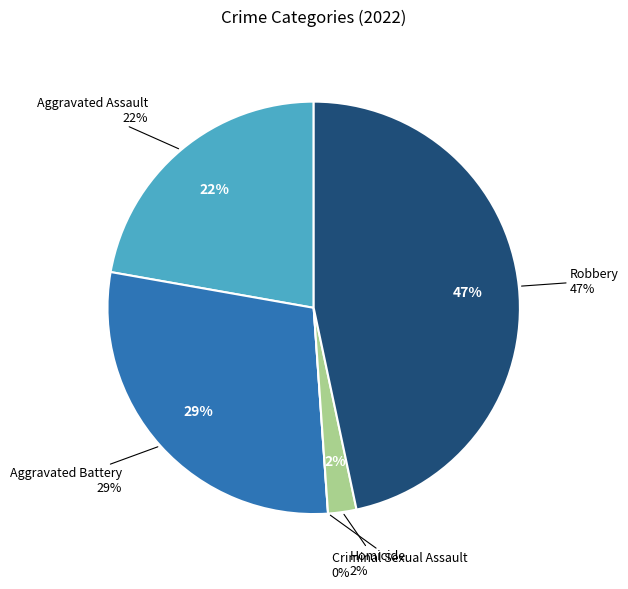

Rank the categories by value from lowest to highest.

Criminal Sexual Assault, Homicide, Aggravated Assault, Aggravated Battery, Robbery